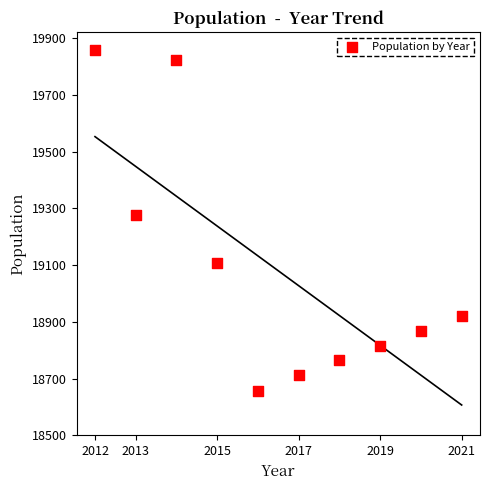

What Y value in the scatter plot is closest to 19257?

19278